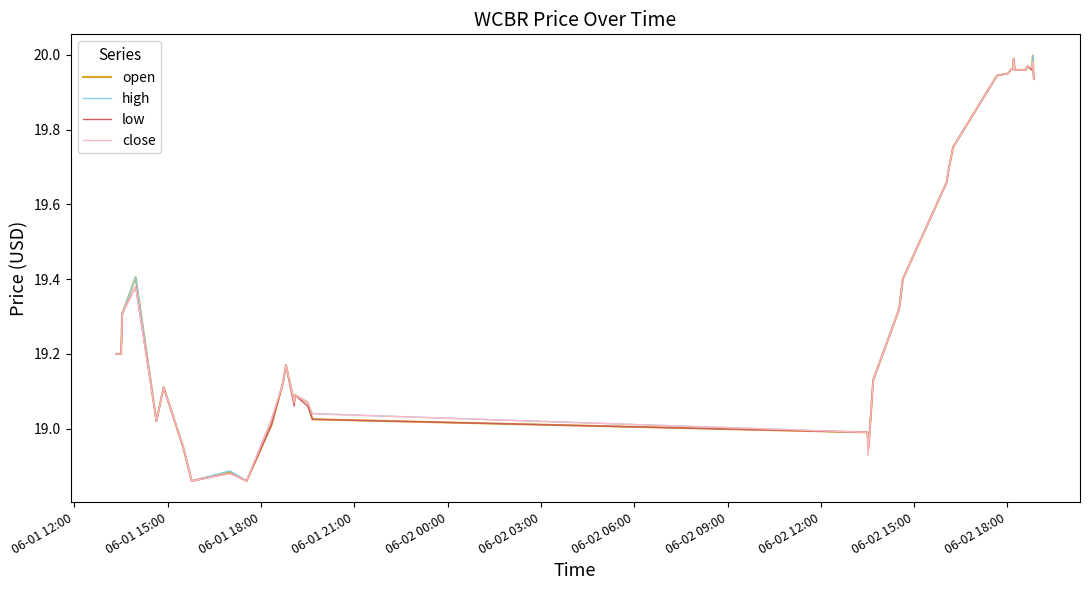

Which series has the largest total across all categories?

high